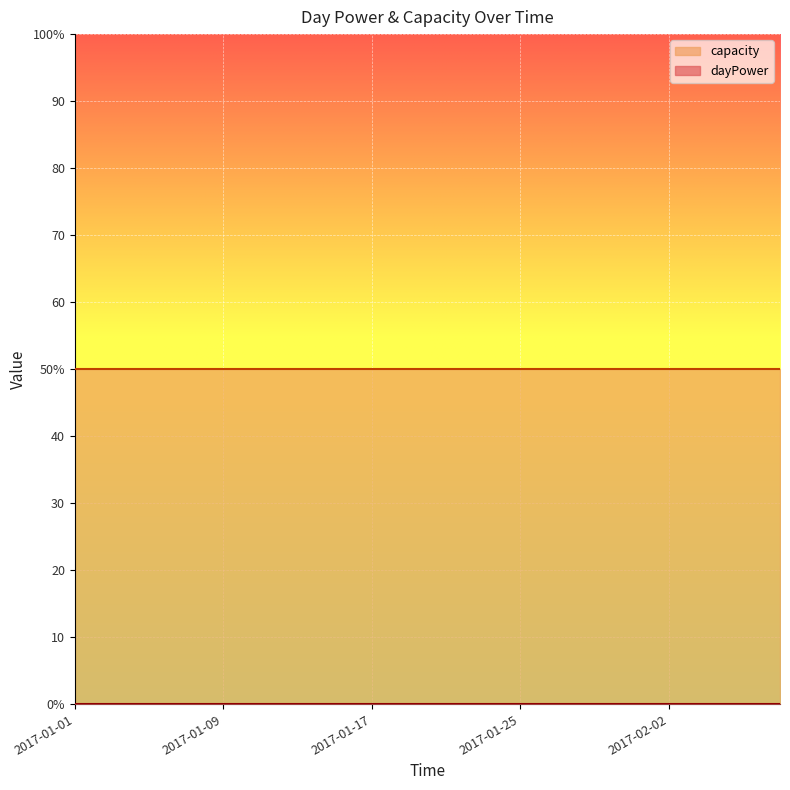

Reading left to right, transcribe all the data shown in this chart.

dayPower: 0	0	0	0	0	0	0	0	0	0	0	0	0	0	0	0	0	0	0	0
capacity: 50	50	50	50	50	50	50	50	50	50	50	50	50	50	50	50	50	50	50	50